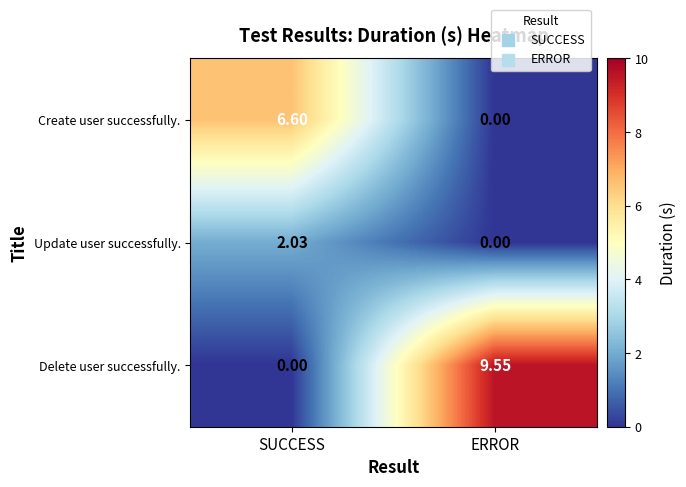

Which series has the widest spread of values?

Delete user successfully.